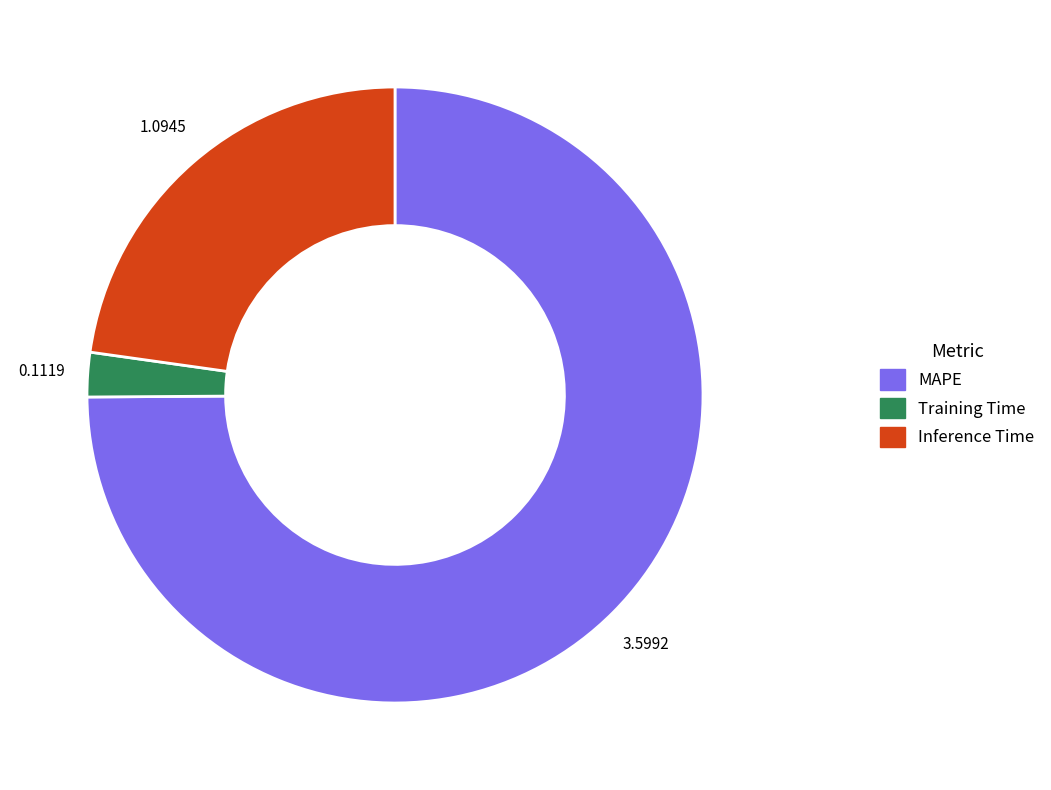

Which category has the biggest portion of the pie?

MAPE